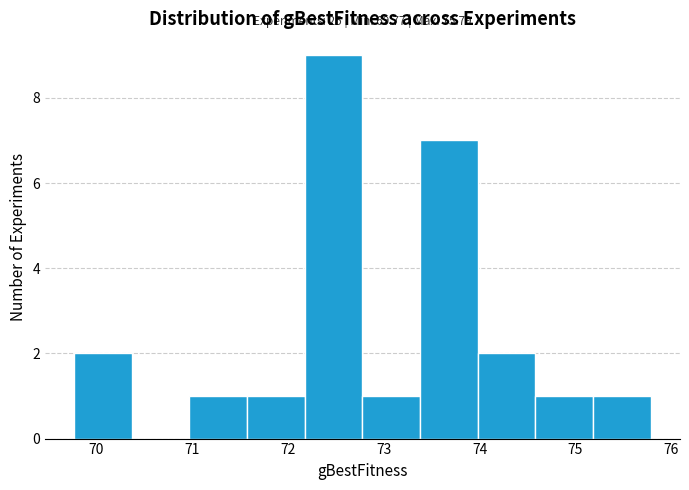

Which range on the x-axis has the tallest bar?

72.2 to 72.8